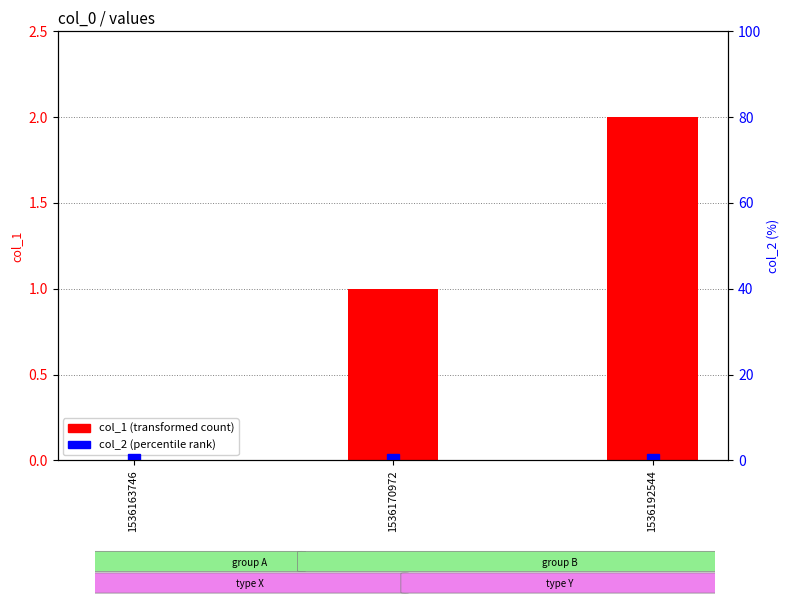

At which label does col_1 first exceed 1?

1536192544